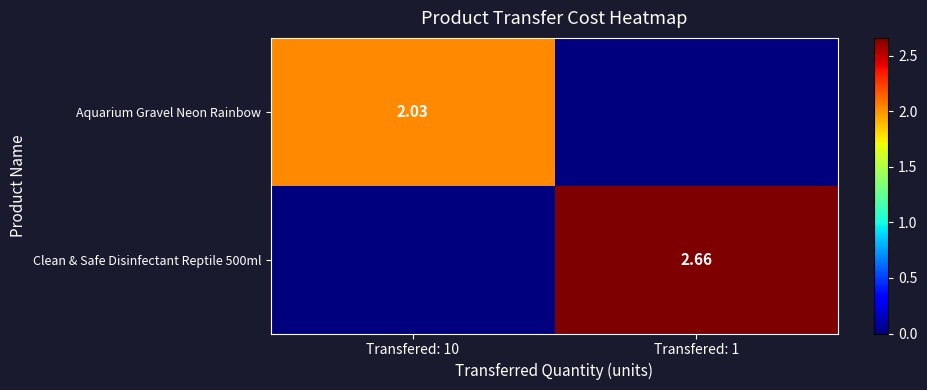

What is the total value across all series at Transfered: 1?

2.7